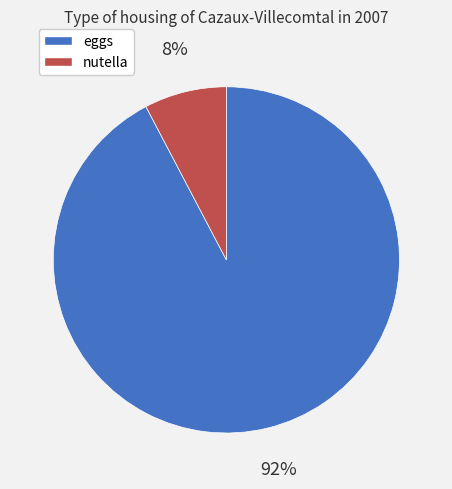

Is the sum of nutella and eggs greater than half?

Yes